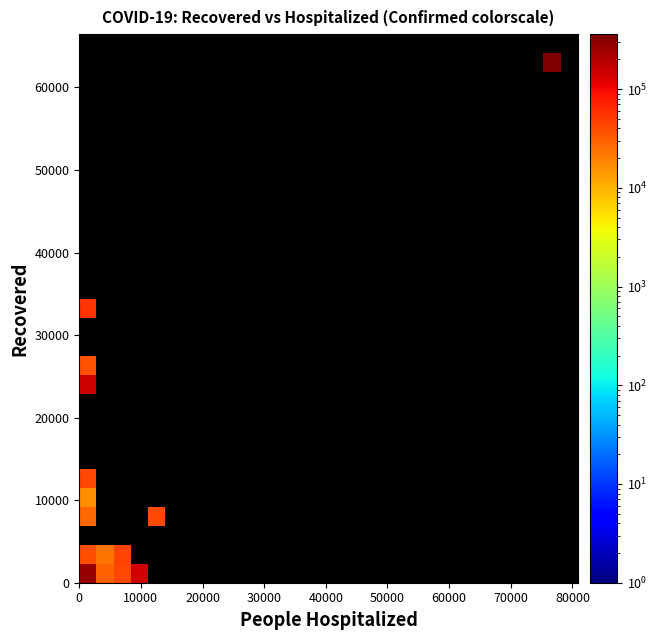

At how many categories does at least one series exceed 54290?

3